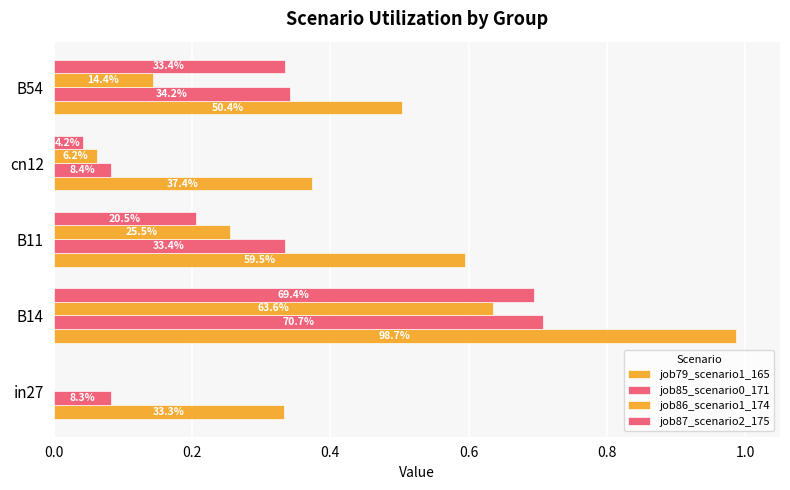

What are all the series names shown in the legend?

job79_scenario1_165, job85_scenario0_171, job86_scenario1_174, job87_scenario2_175